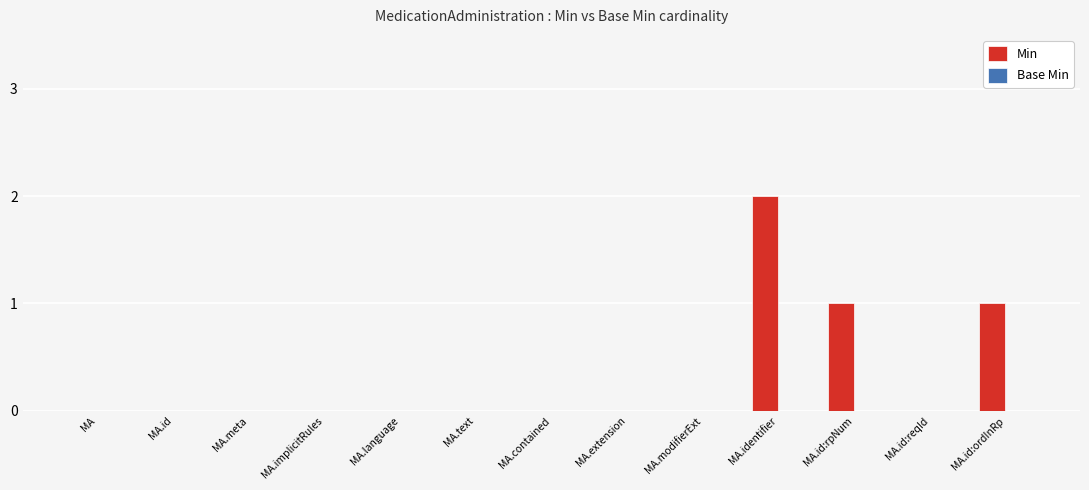

The chart shows a value of 0 at MA.text. True or false?

True